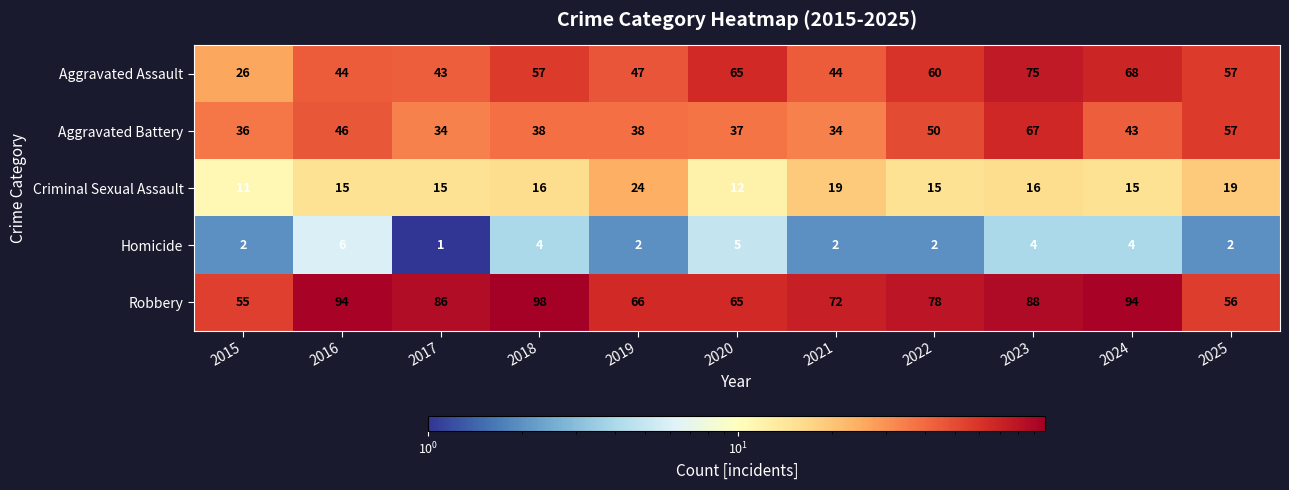

How many distinct data groups are displayed?

5